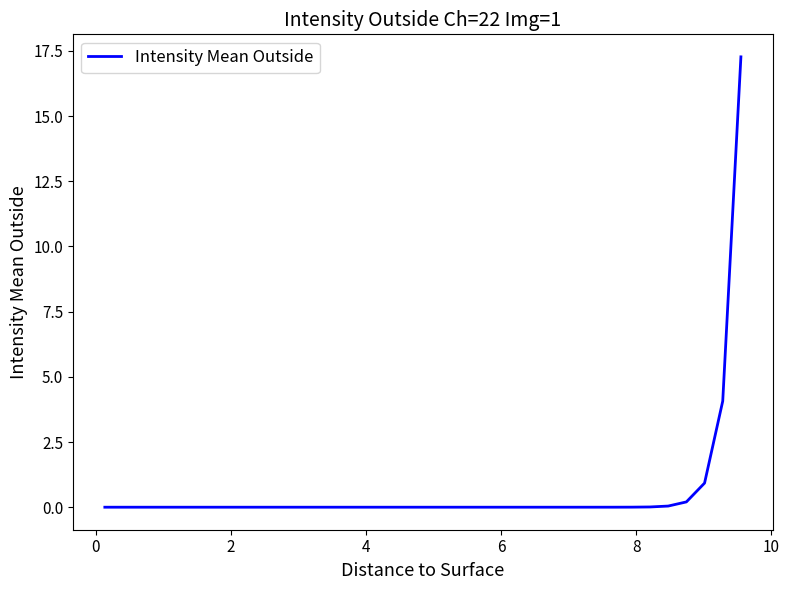

What is the greatest value displayed?

17.3